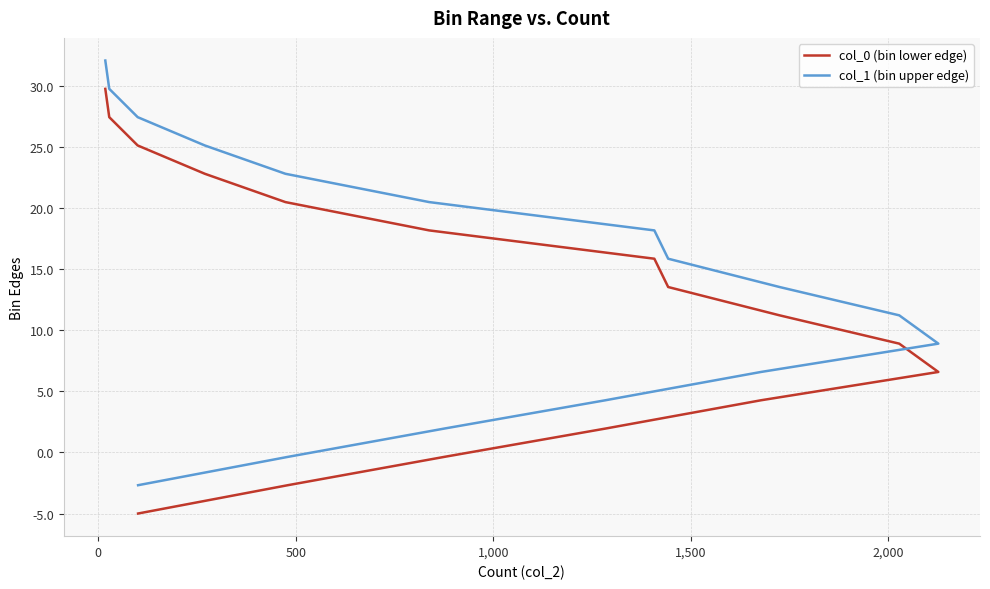

What is the lowest value of the col_0 (bin lower edge) series?

-5.0